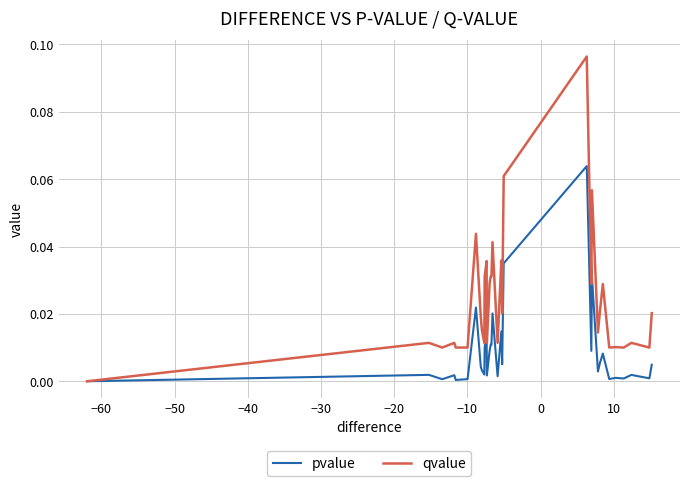

Rank the series by their average value, from lowest to highest.

pvalue, qvalue